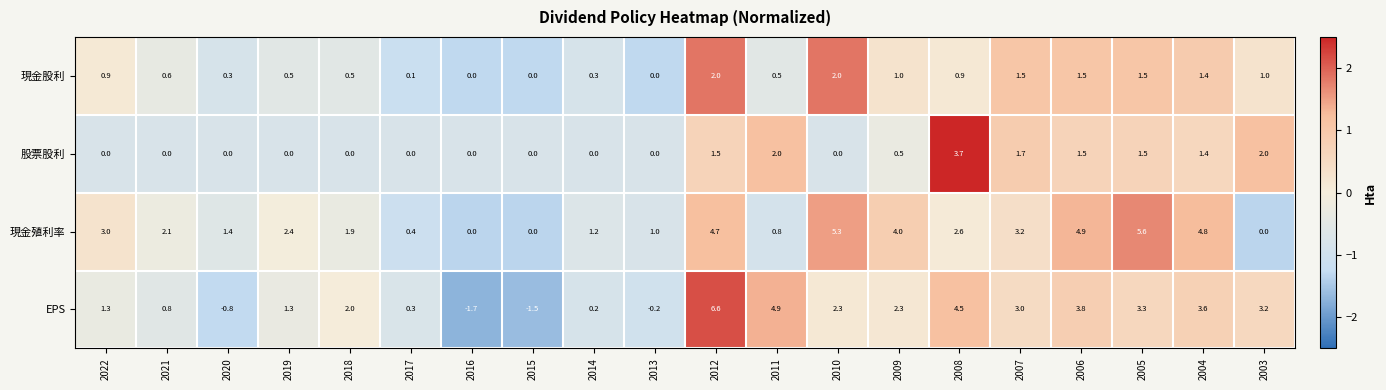

How many data points in 現金殖利率 are above 2?

11